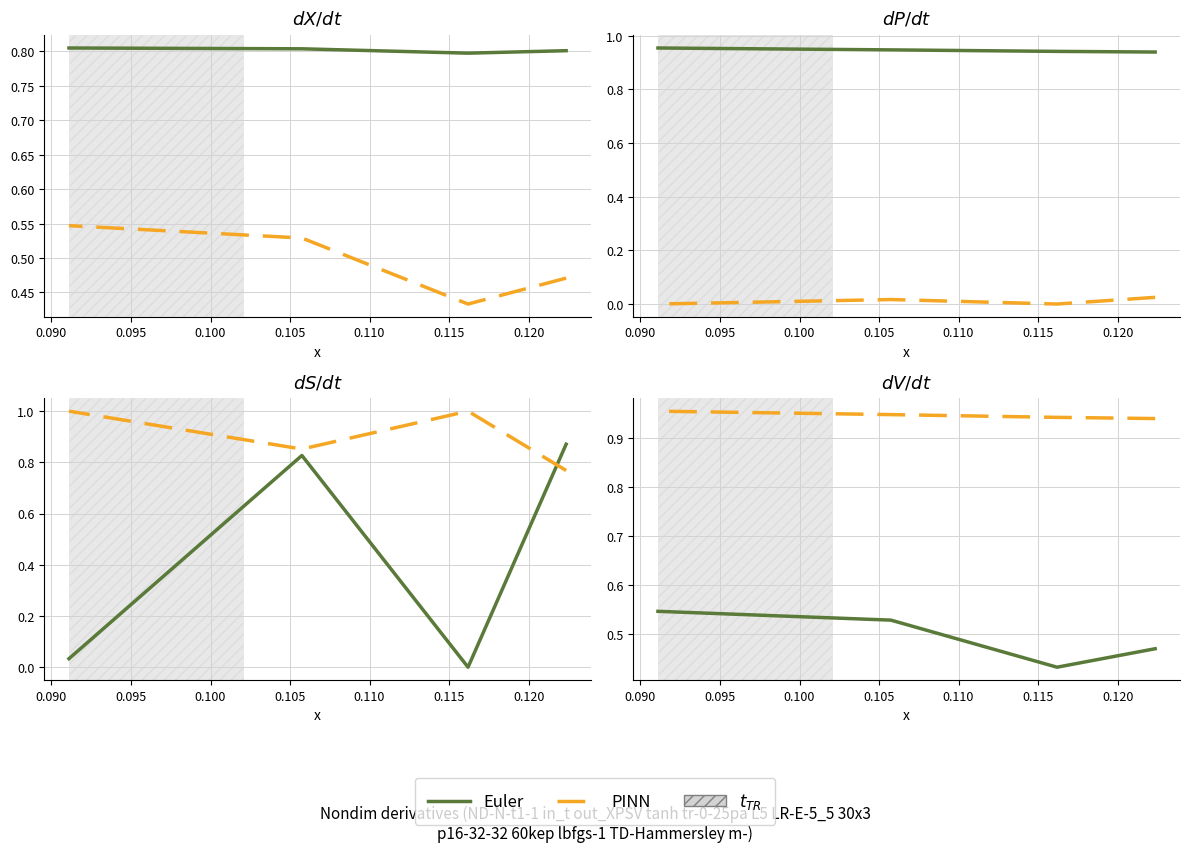

Is the value of PINN at 0.100 greater than the value of Euler at 0.090?

Yes